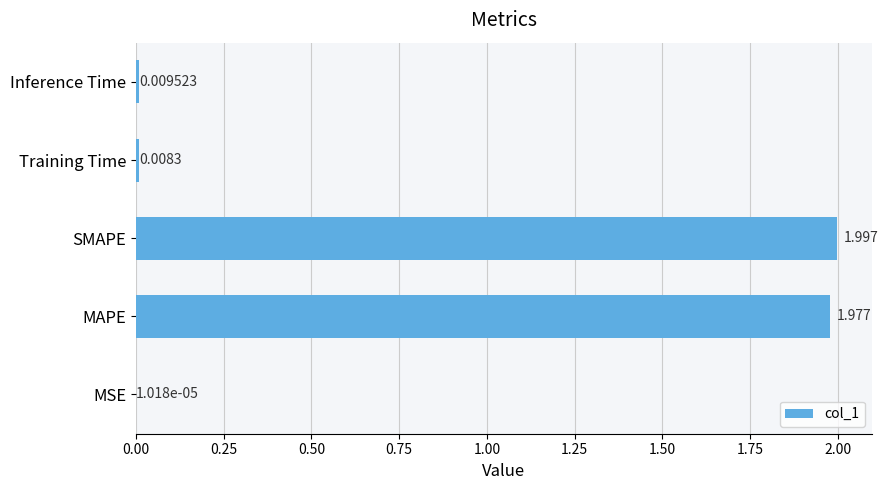

Where is the data nearest to the value 0?

MSE